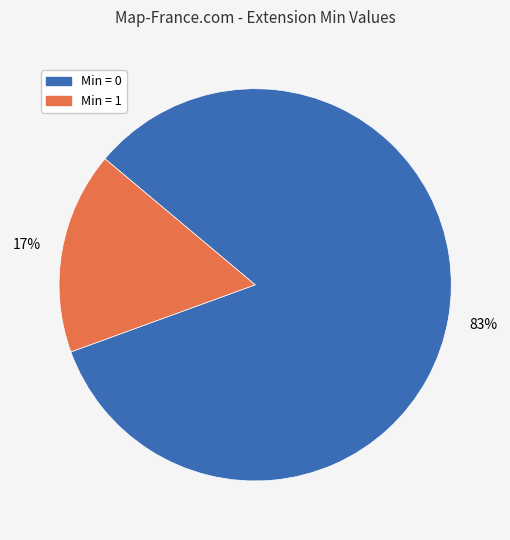

How many segments does this pie chart have?

2